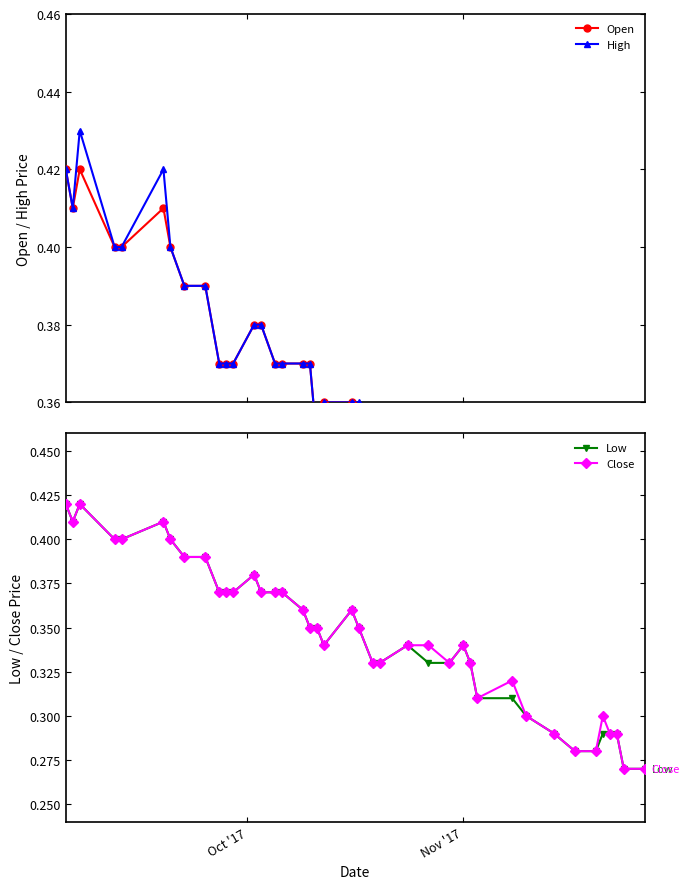

True or false: Close has more than 0 points higher than both neighbors.

True